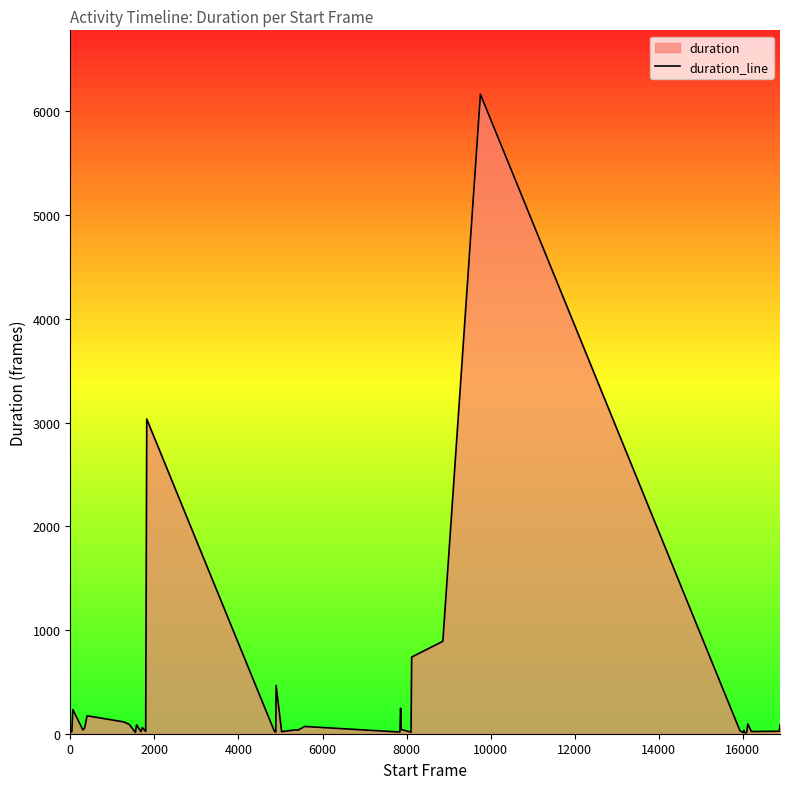

What is the difference between the maximum and minimum values?

6157